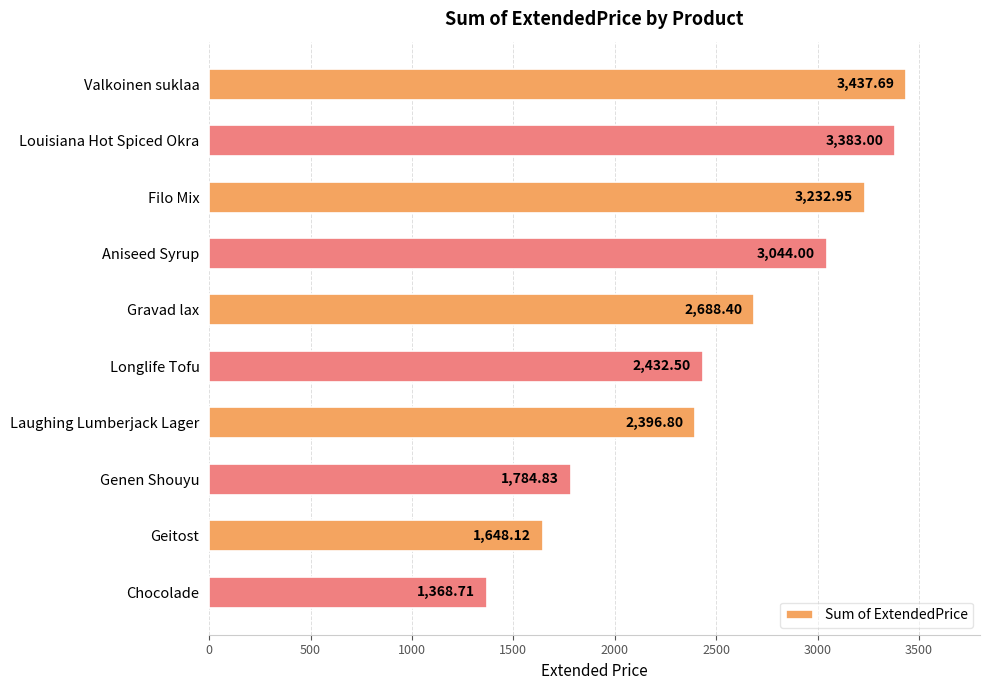

What is the difference between the maximum and minimum values?

2069.0